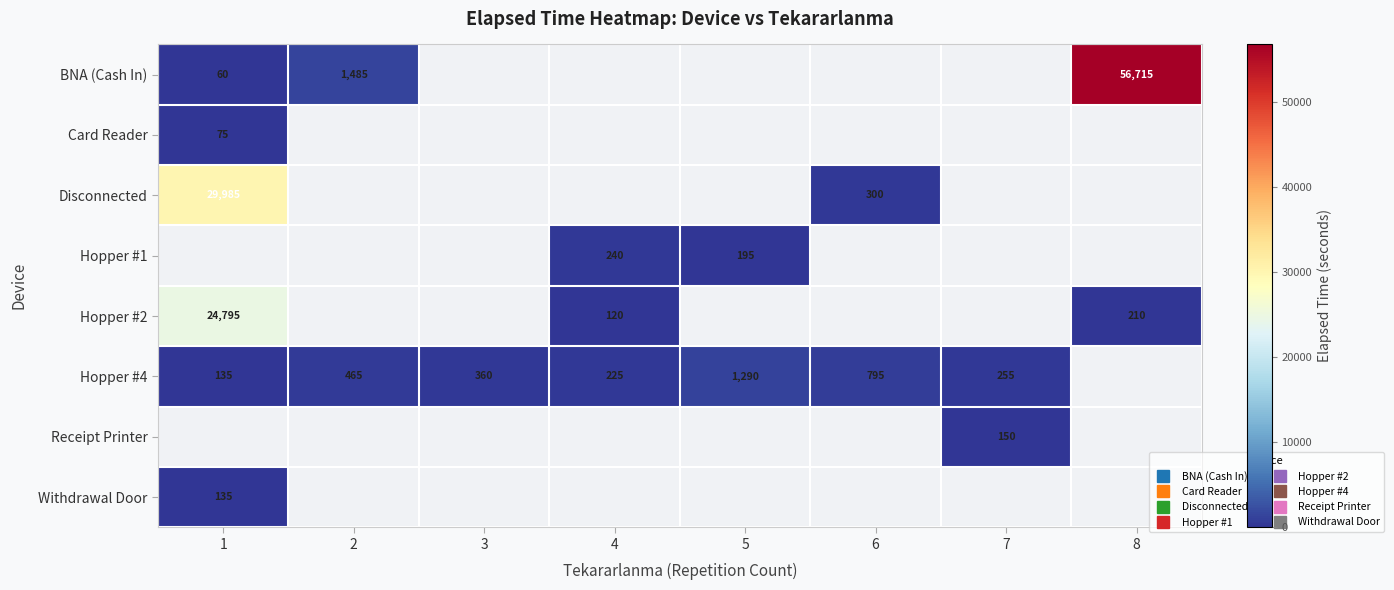

The value of Hopper #4 at 4 is 297.3. True or false?

False